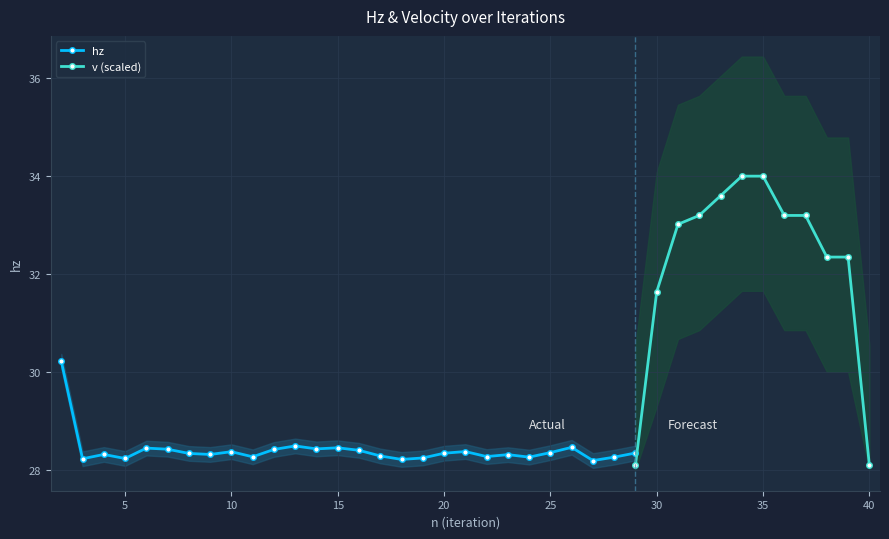

What is the maximum value for hz?

30.2